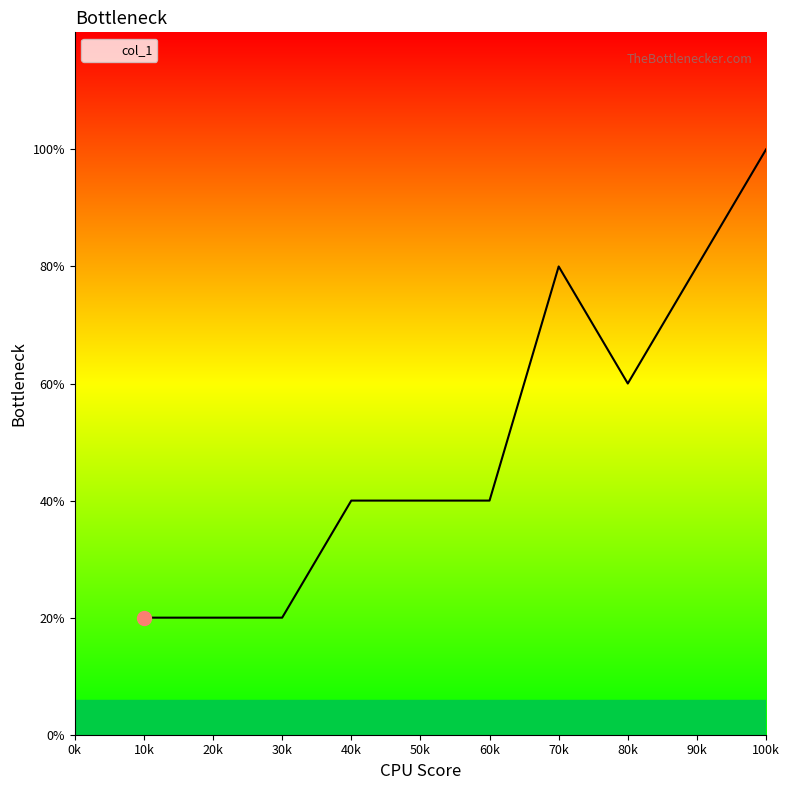

Is this an area chart (filled region under the line)?

Yes